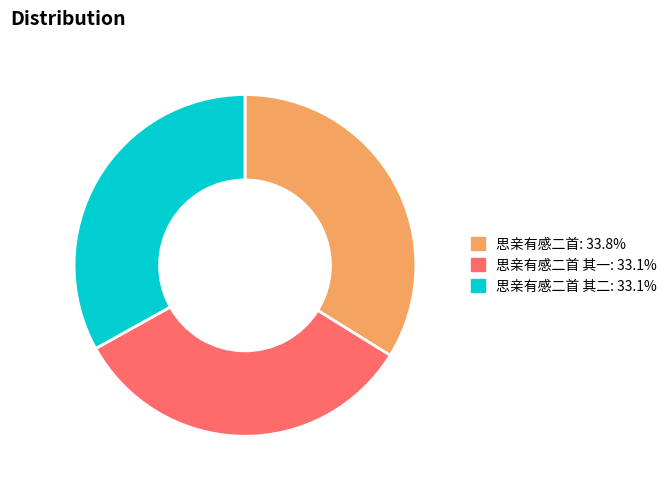

How many segments does this pie chart have?

3